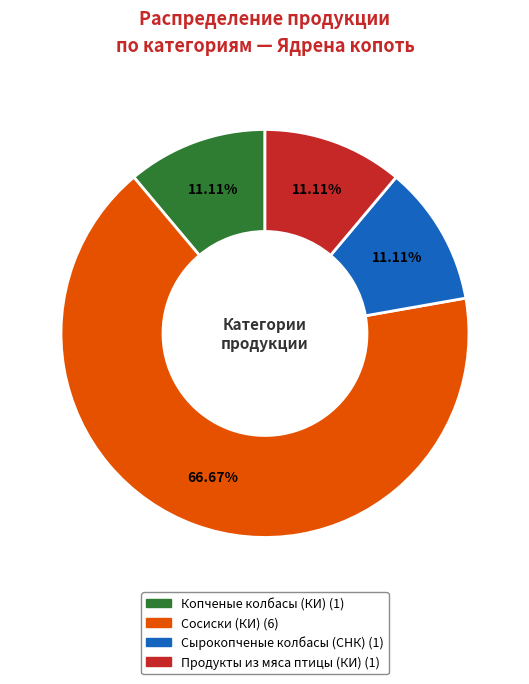

What percentage is the Сырокопченые колбасы (СНК) slice, to the nearest percent?

11%